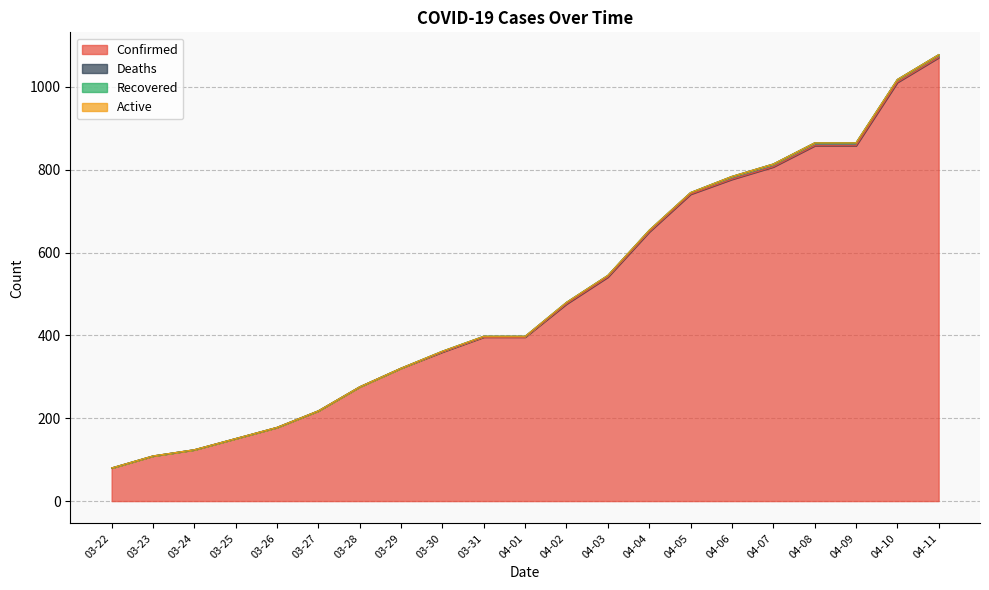

Which category has the highest value across all series?

04-11